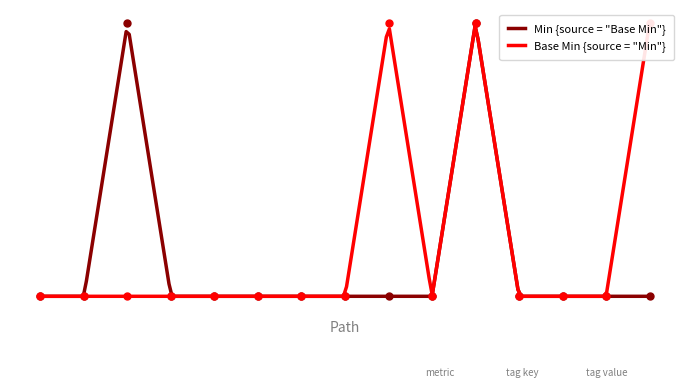

True or false: Base Min has a value of 0 at Composition.id.

False